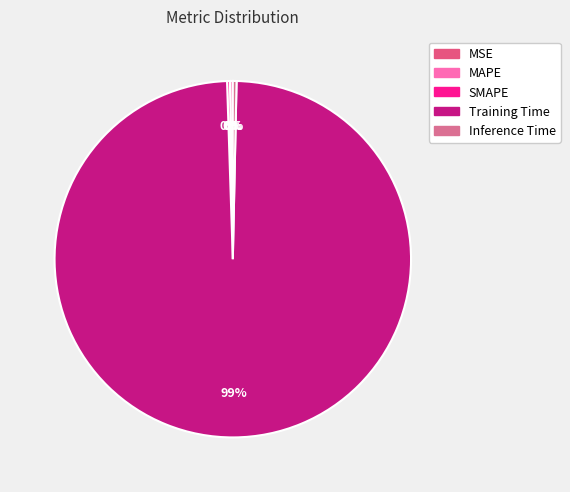

Which category has the biggest portion of the pie?

Training Time